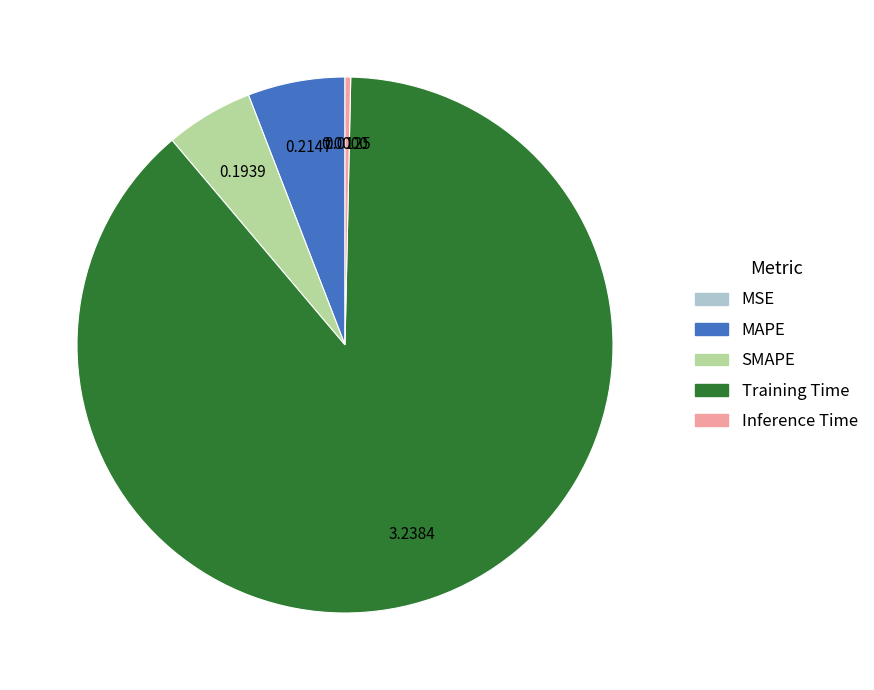

Is the sum of SMAPE and MAPE greater than half?

No